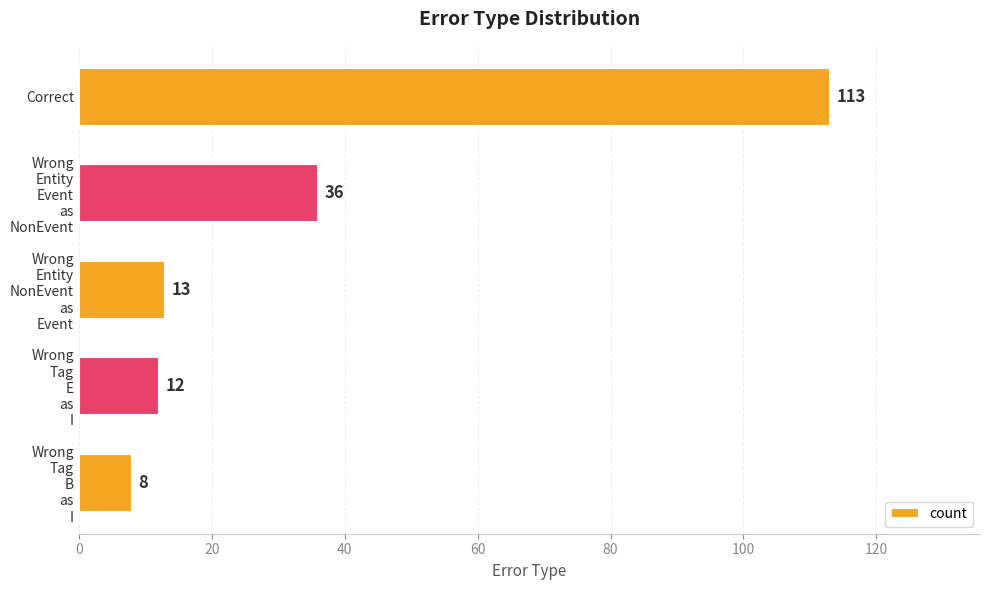

Reading top to bottom, what are all the values shown in this chart?

113	36	13	12	8